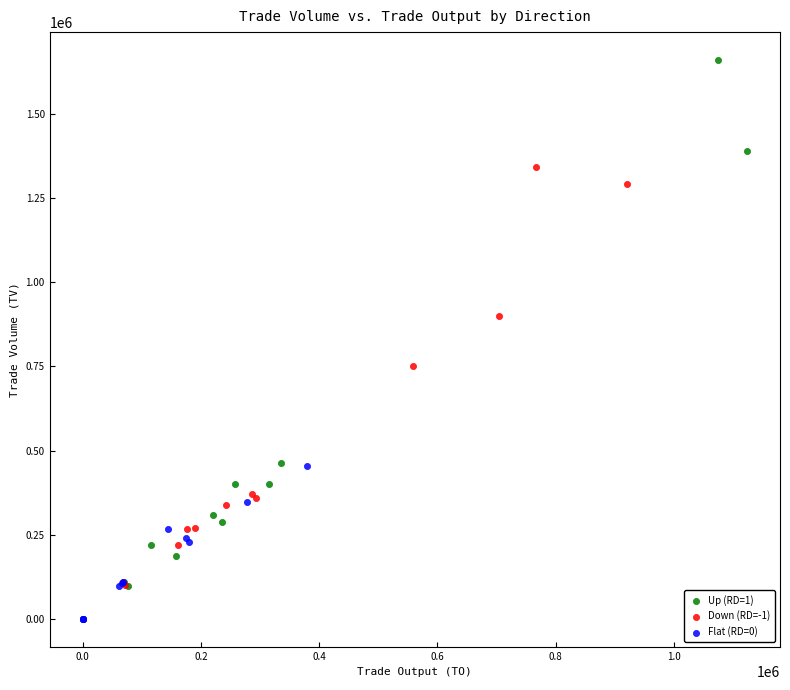

Which series reaches the minimum Y coordinate?

Flat (RD=0)